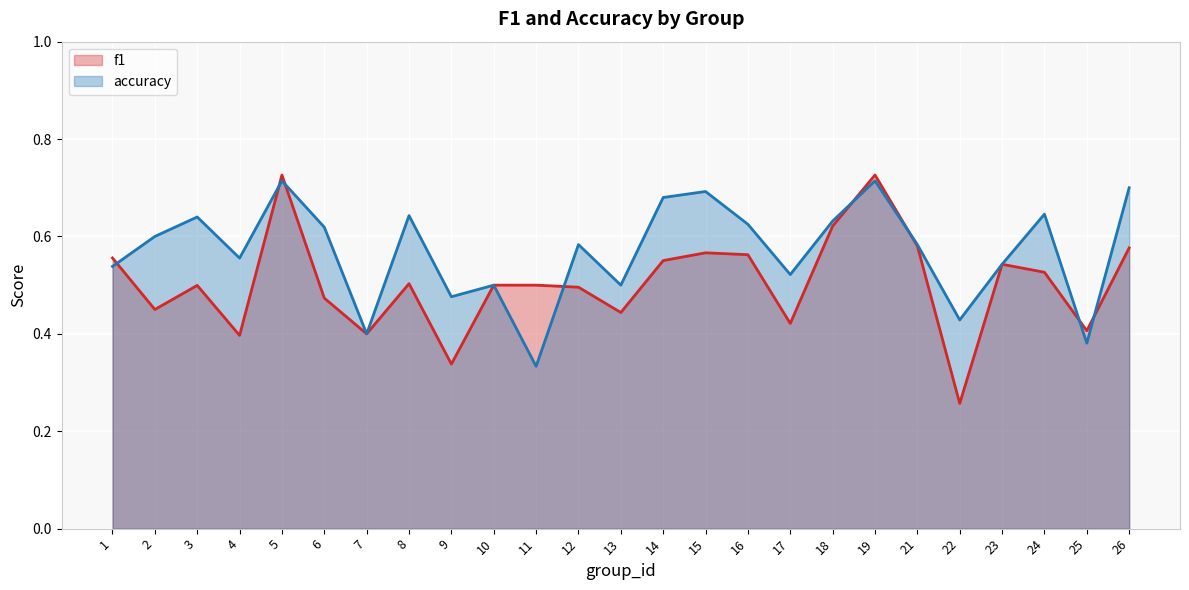

Reading left to right, extract all data points from this chart.

f1: 0.6	0.5	0.5	0.4	0.7	0.5	0.4	0.5	0.3	0.5	0.5	0.5	0.4	0.6	0.6	0.6	0.4	0.6	0.7	0.6	0.3	0.5	0.5	0.4	0.6
accuracy: 0.5	0.6	0.6	0.6	0.7	0.6	0.4	0.6	0.5	0.5	0.3	0.6	0.5	0.7	0.7	0.6	0.5	0.6	0.7	0.6	0.4	0.5	0.6	0.4	0.7